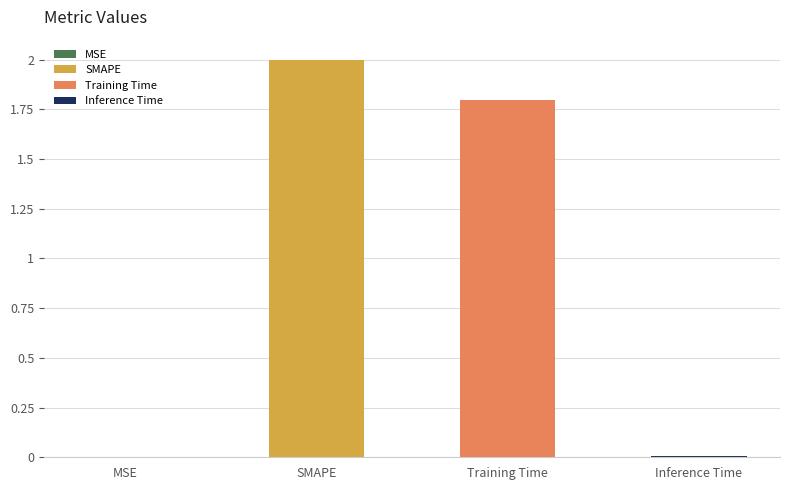

List the labels in order of value, largest first.

SMAPE, Training Time, Inference Time, MSE